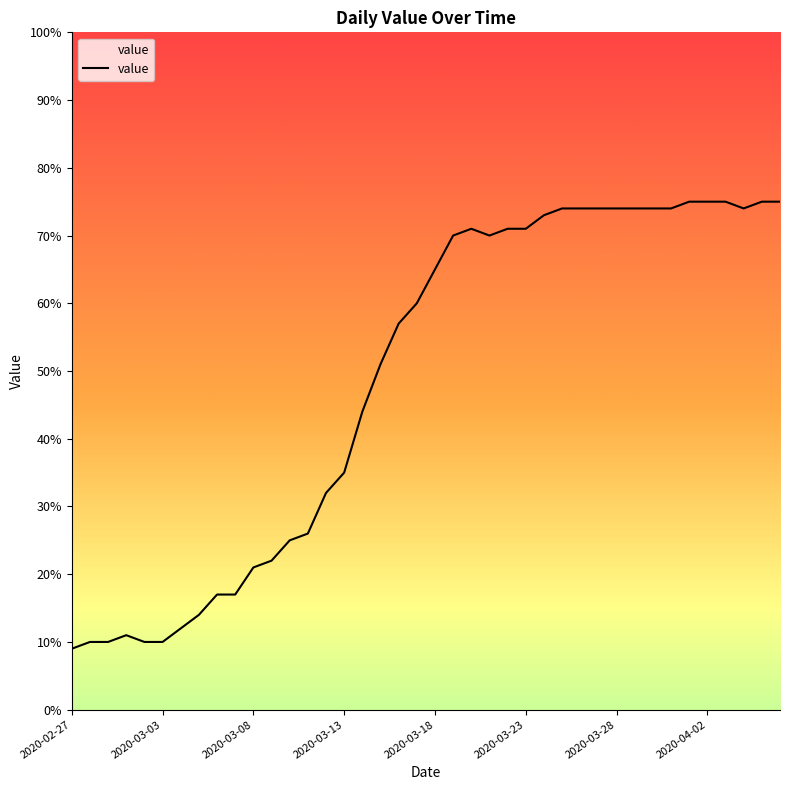

What is the smallest value displayed?

9.0